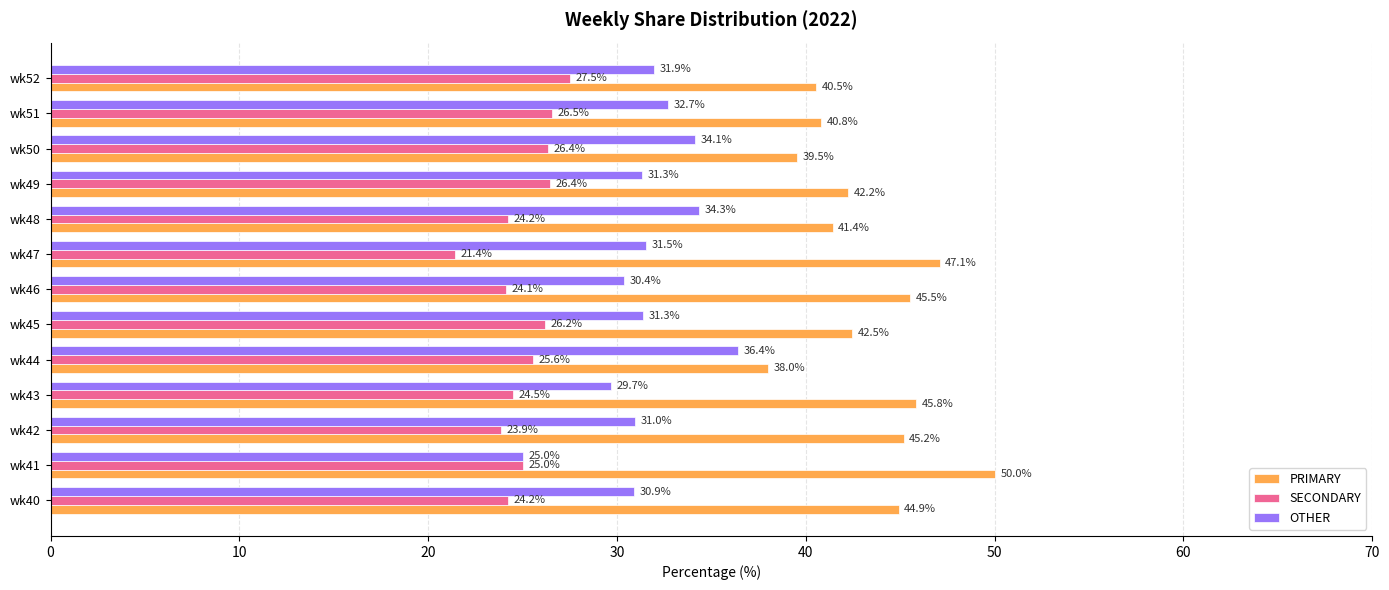

The value of PRIMARY at wk49 is 64.0. True or false?

False